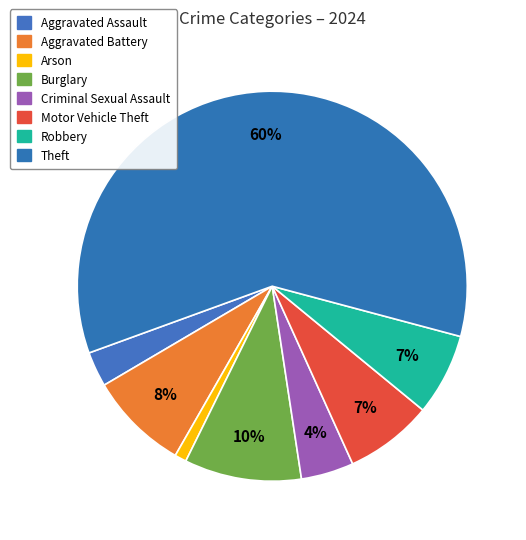

How many segments does this pie chart have?

8